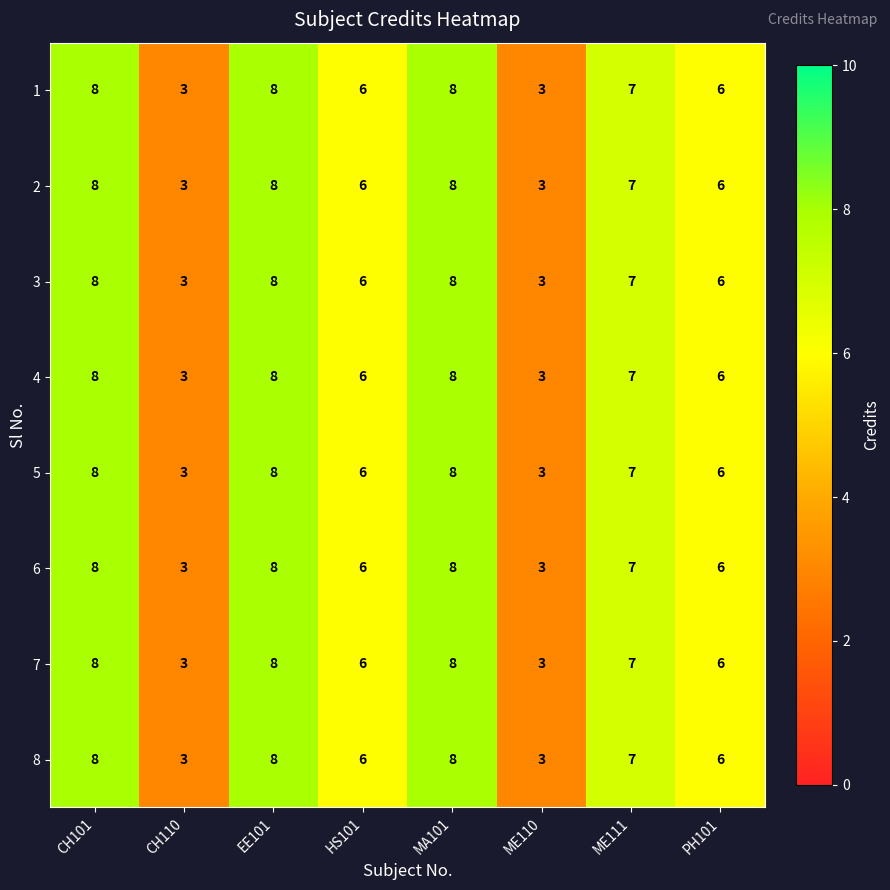

What is the total value across all series at CH101?

64